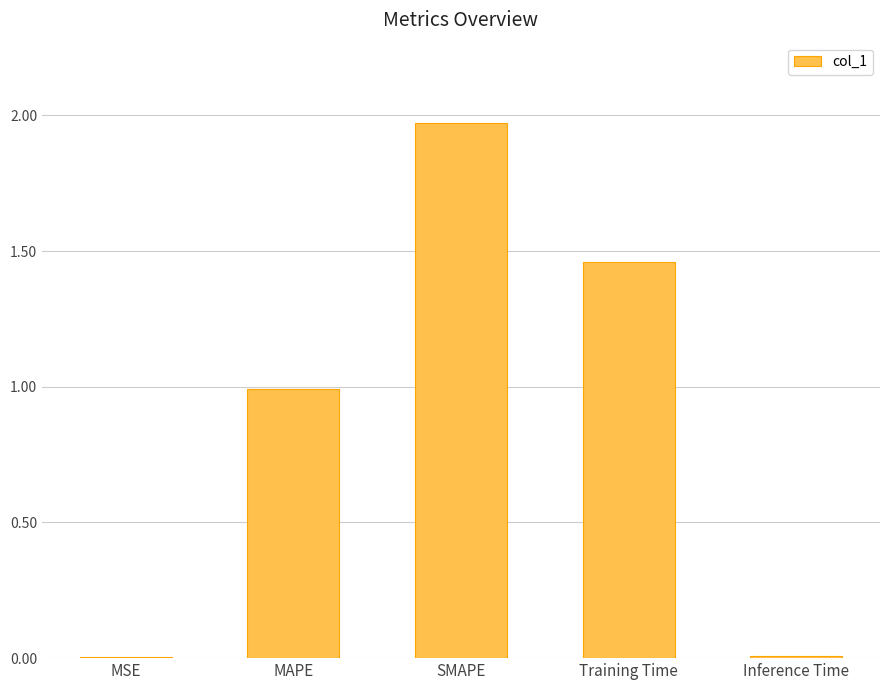

What is the average value?

0.9